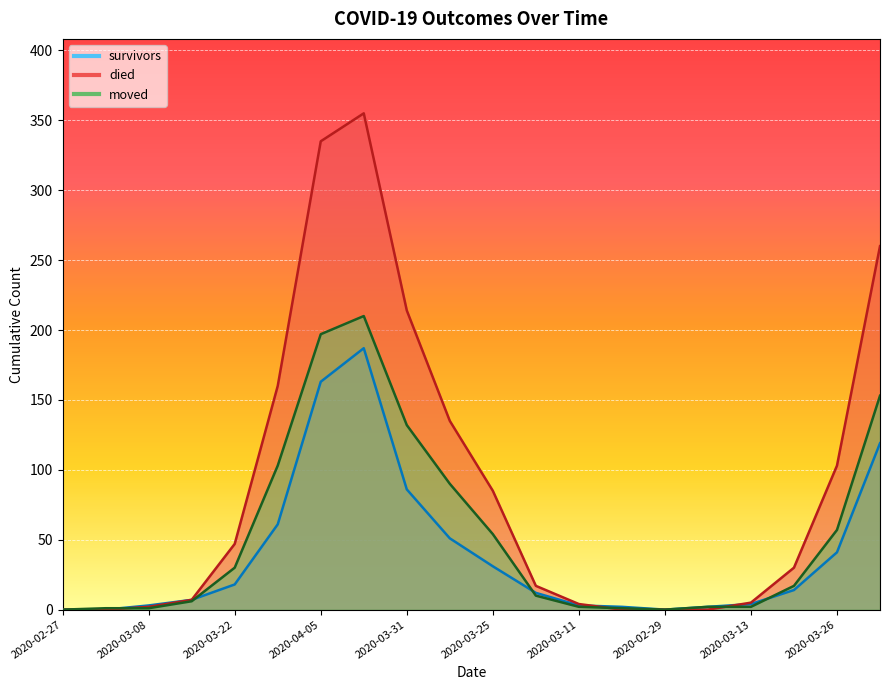

Read the died value at 2020-03-31.

214